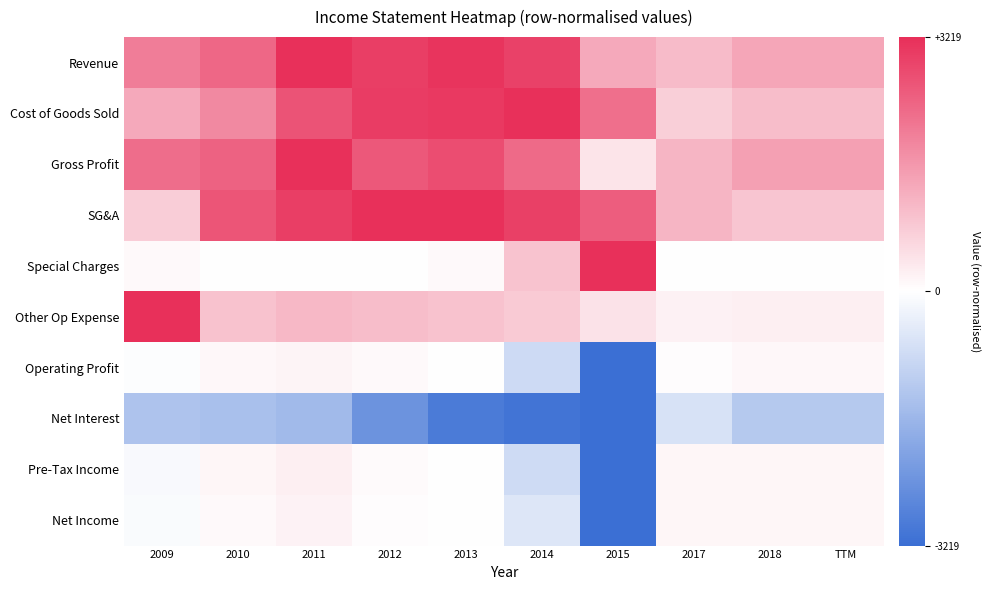

How many categories are shown in the chart?

10